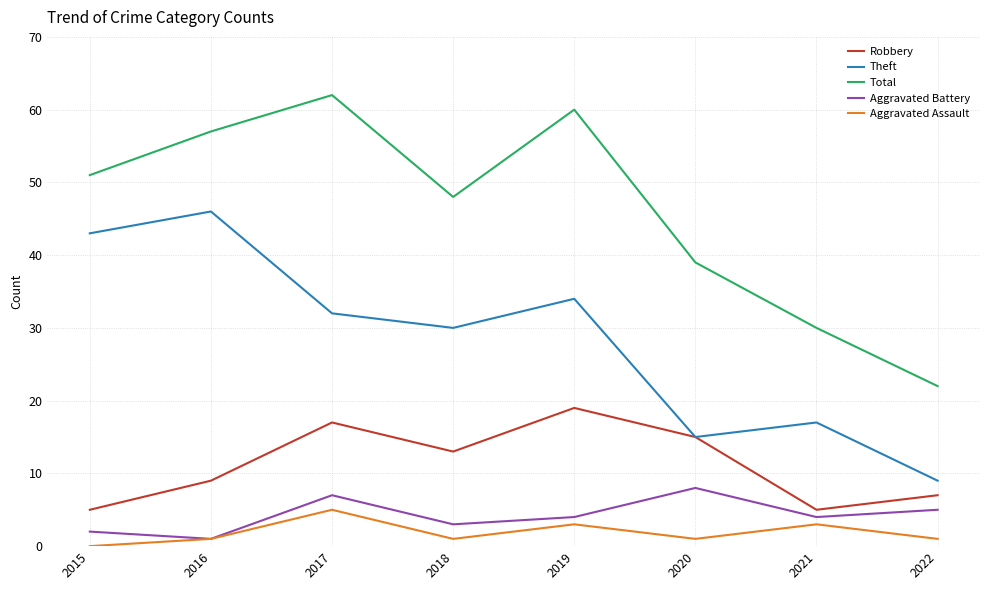

Where is Total nearest to the value 42?

2020